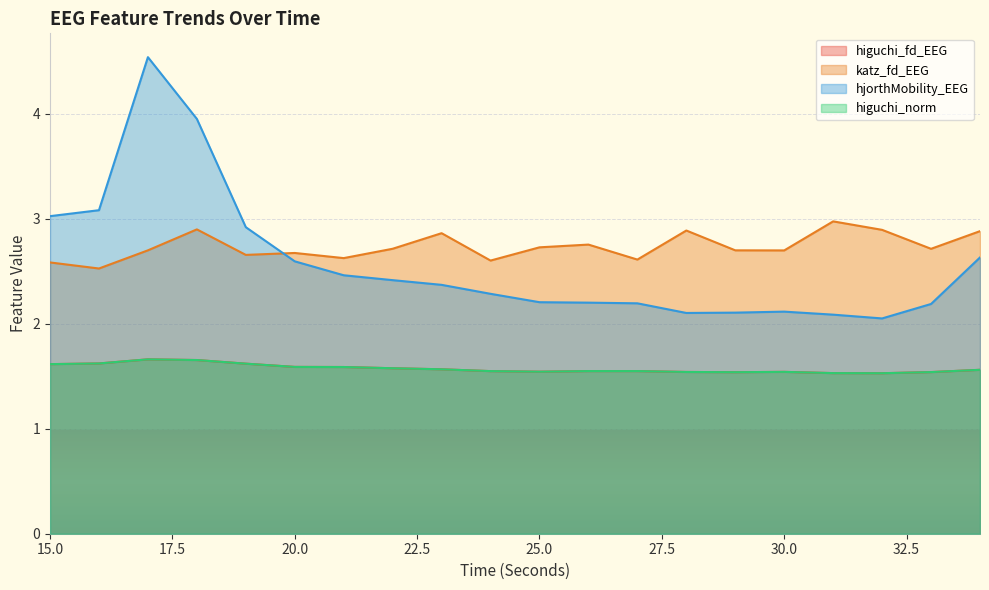

Is it true that higuchi_norm equals 1.5 at 32?

True